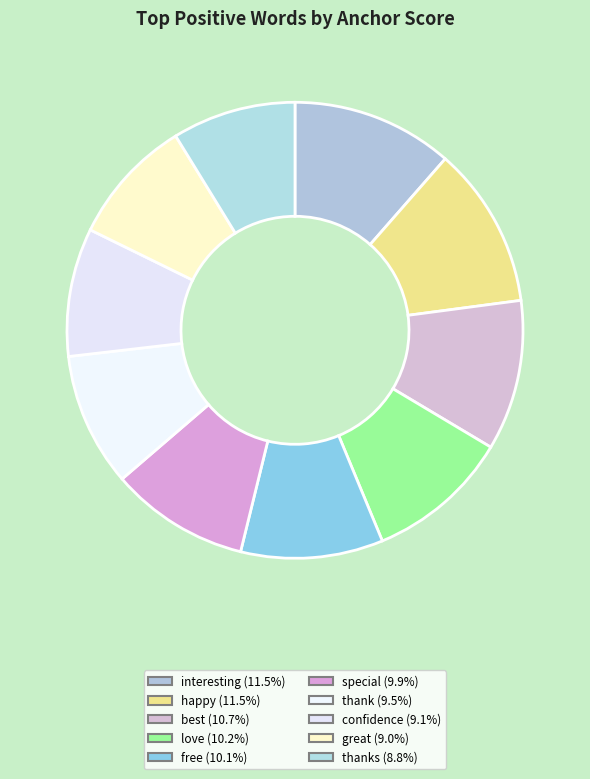

What is the largest slice in the pie chart?

interesting